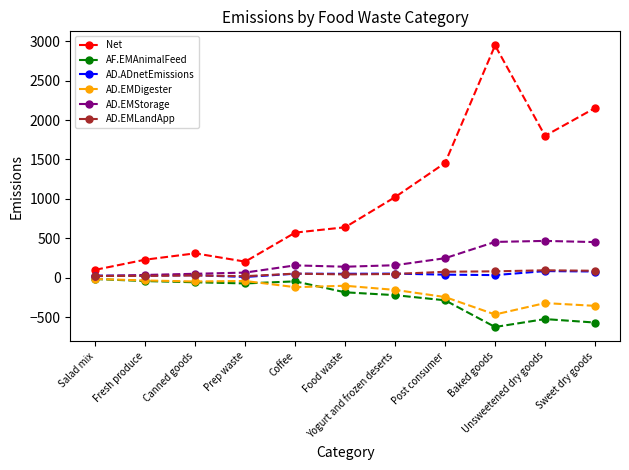

What is the spread (max minus min) of values at Prep waste?

276.2